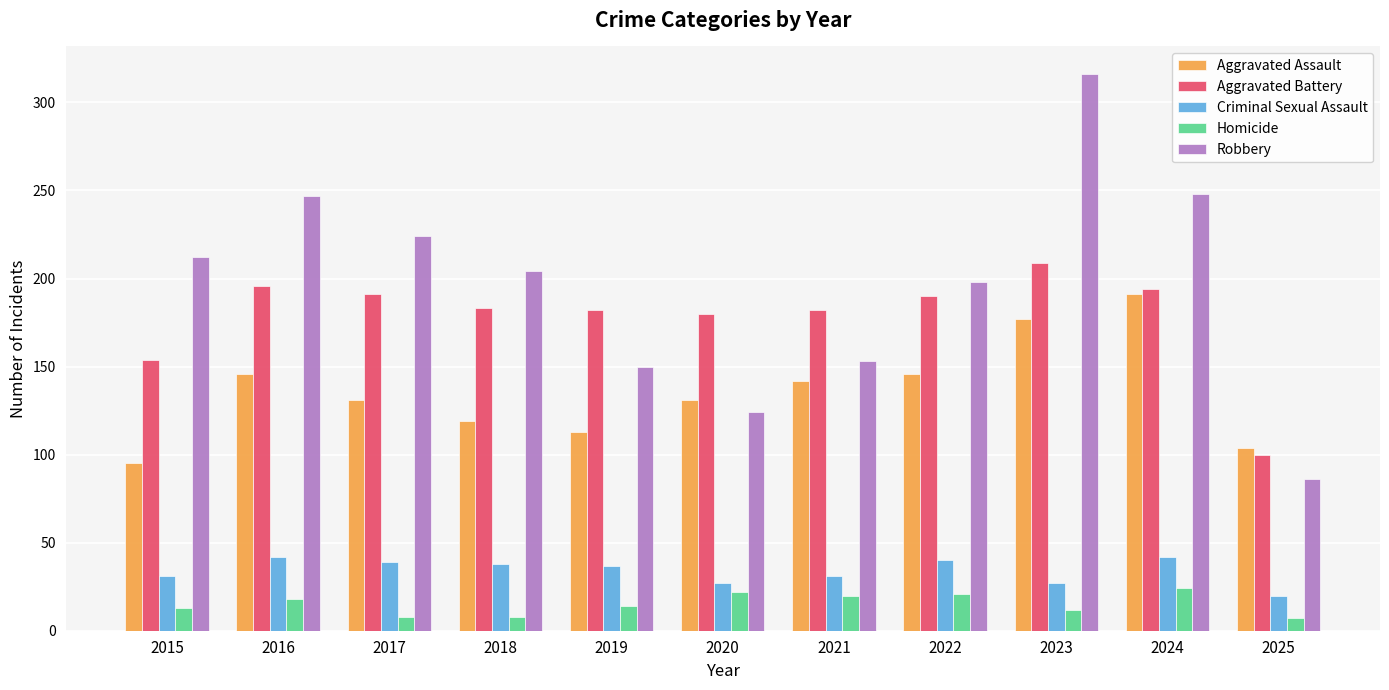

What is the difference between the highest and lowest values at 2020?

158